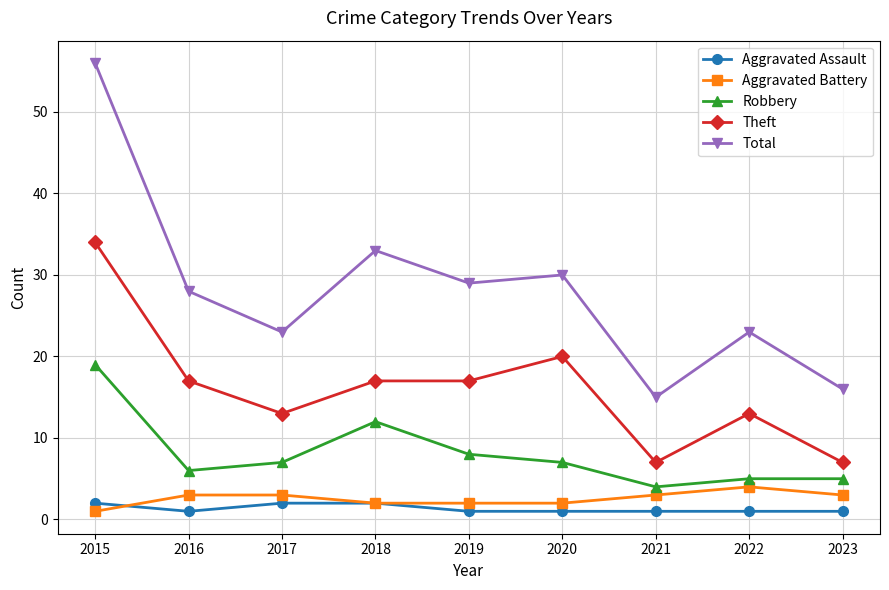

At which category does Theft reach its first local valley?

2017